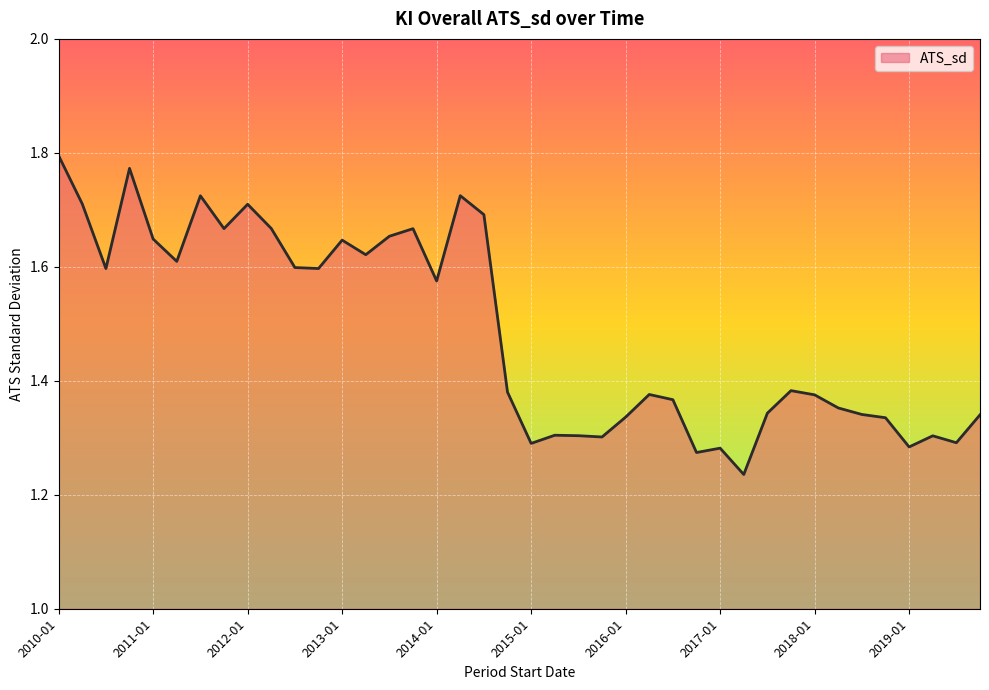

How many lines are shown in the chart?

1